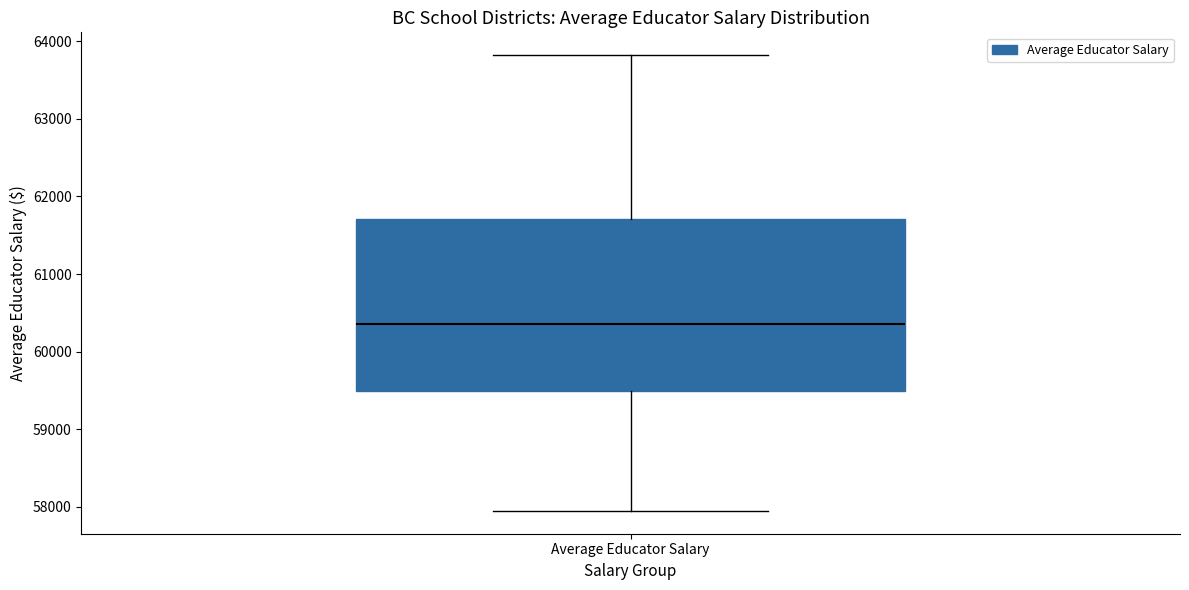

Transcribe this box plot: give where the median line is, the range the box spans, and where the two whiskers end, as read against the y-axis. The values are not printed on the chart, so give them approximately, as read against the axis.

median 60400, box 59500 to 61700, whiskers 57900 to 63800